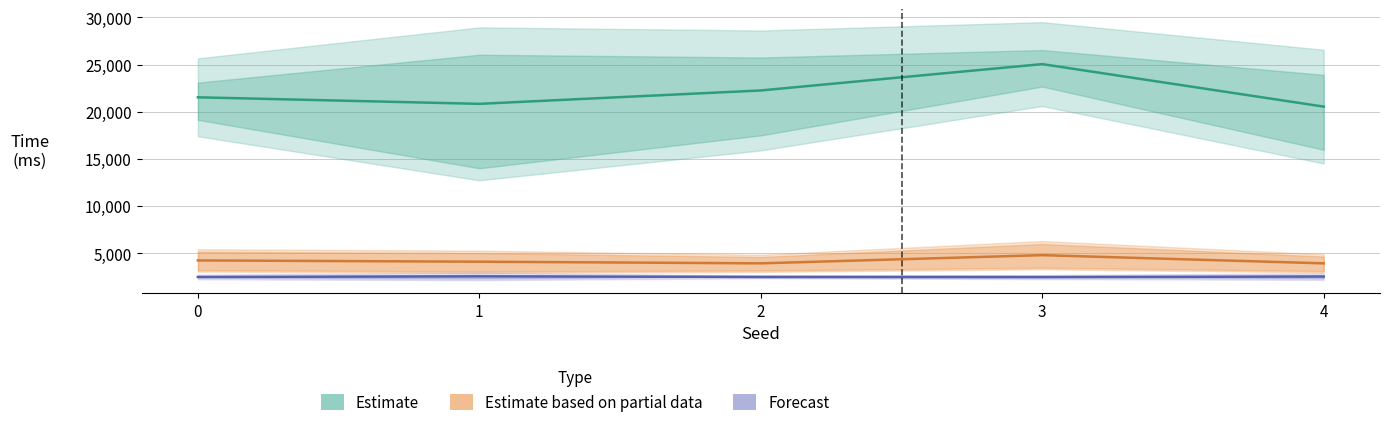

In Estimate based on partial data, how many points are higher than both neighbors (excluding endpoints)?

1